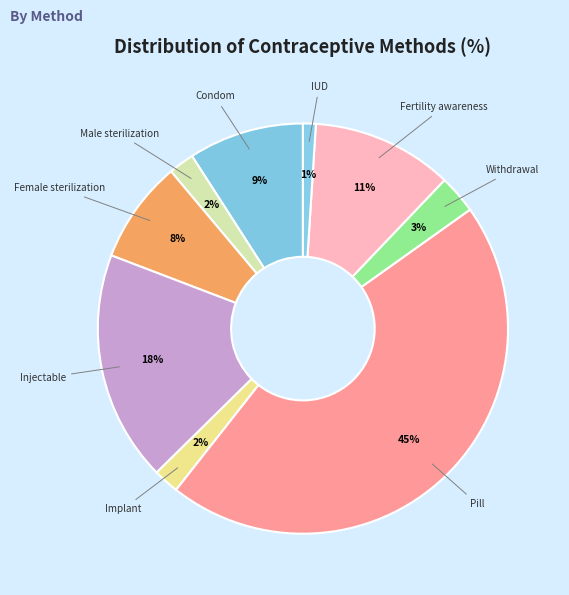

Is Withdrawal the majority of the pie?

No